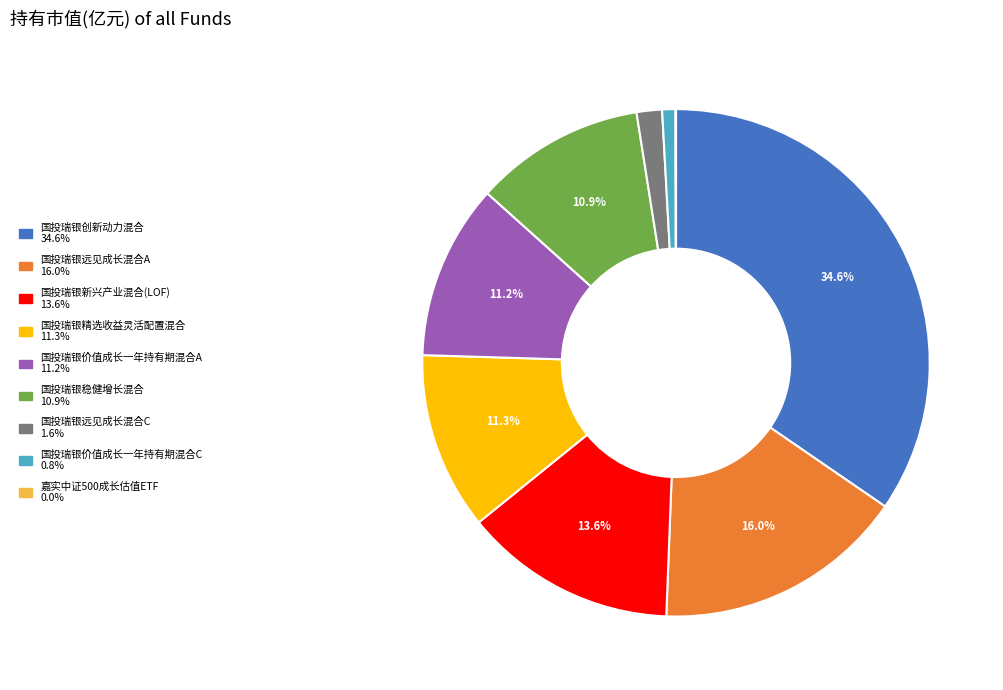

To the nearest percent, what percentage of the pie is 国投瑞银新兴产业混合(LOF)?

14%